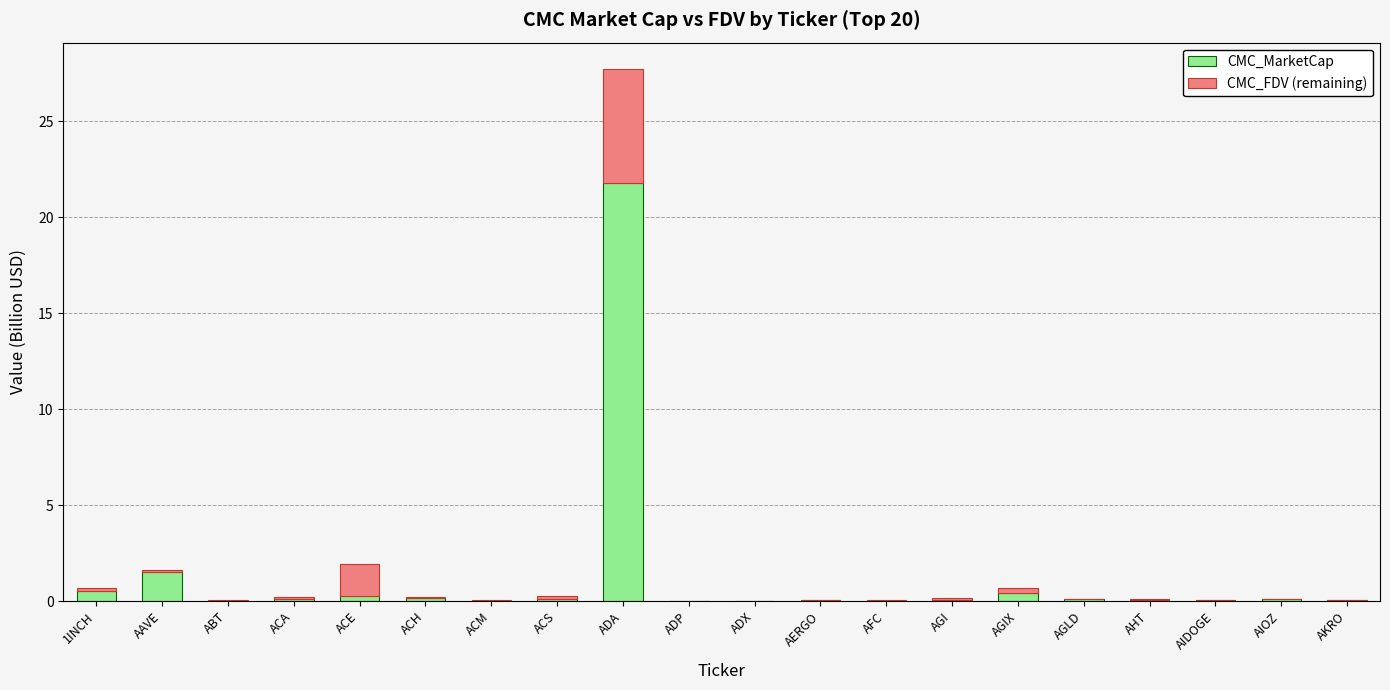

At which category is the sum across all series the highest?

ADA